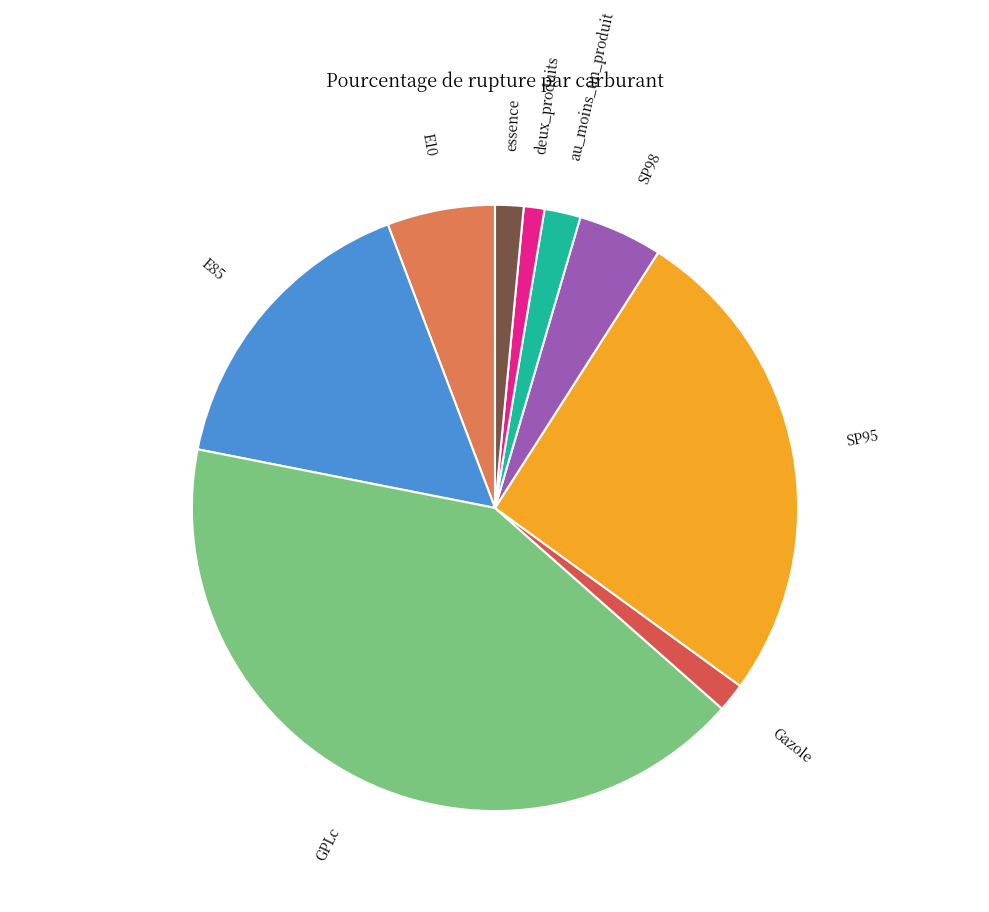

Does E85 represent more than half of the total?

No